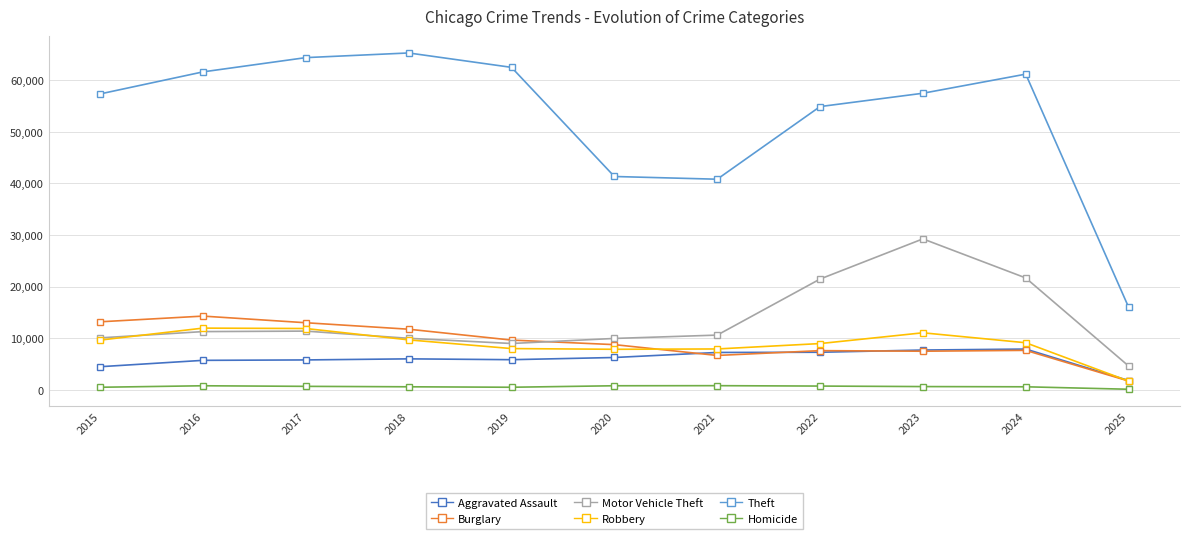

Which series has the largest range (max minus min)?

Theft